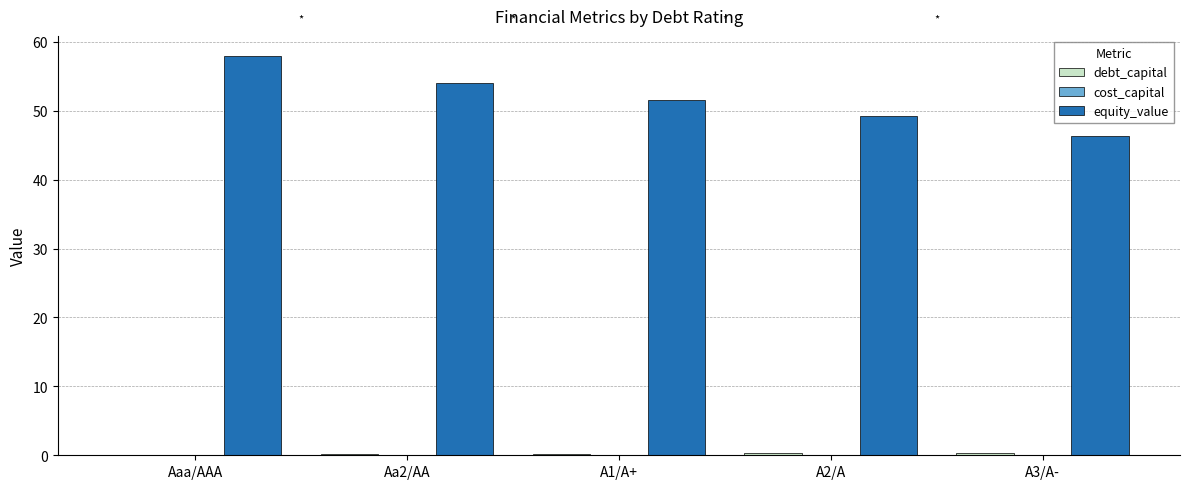

Which label corresponds to the largest value in the chart?

Aaa/AAA